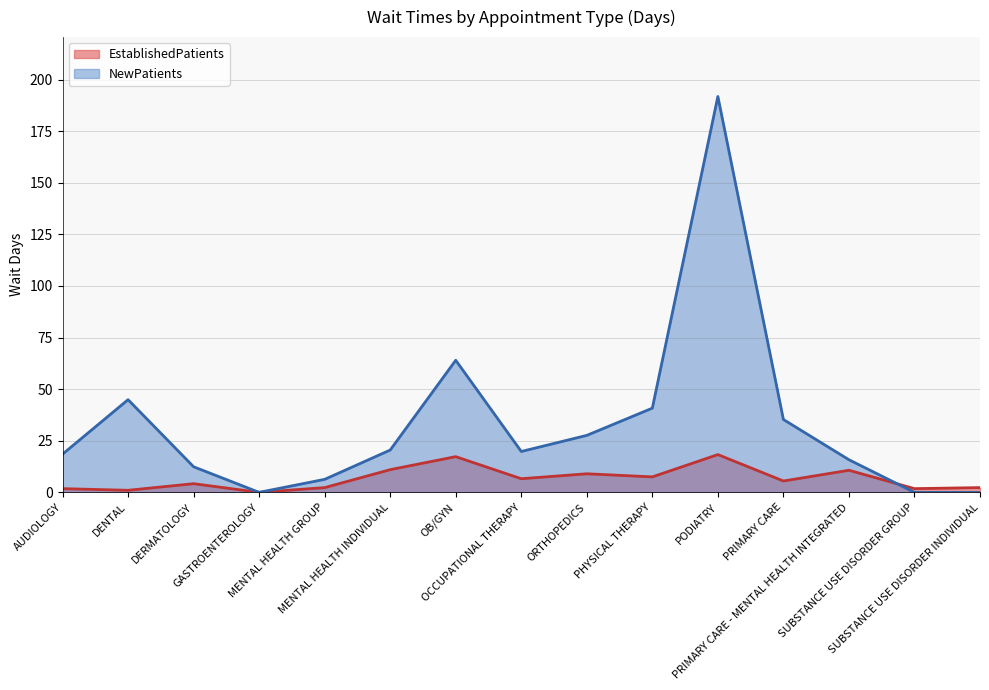

Reading left to right, extract all data points from this chart.

EstablishedPatients: 1.8	1.0	4.2	0.0	2.3	11.0	17.3	6.6	9.0	7.5	18.3	5.5	10.7	1.8	2.3
NewPatients: 18.5	44.9	12.4	0.0	6.3	20.5	64.0	19.8	27.6	40.8	191.8	35.3	15.8	0.0	0.0